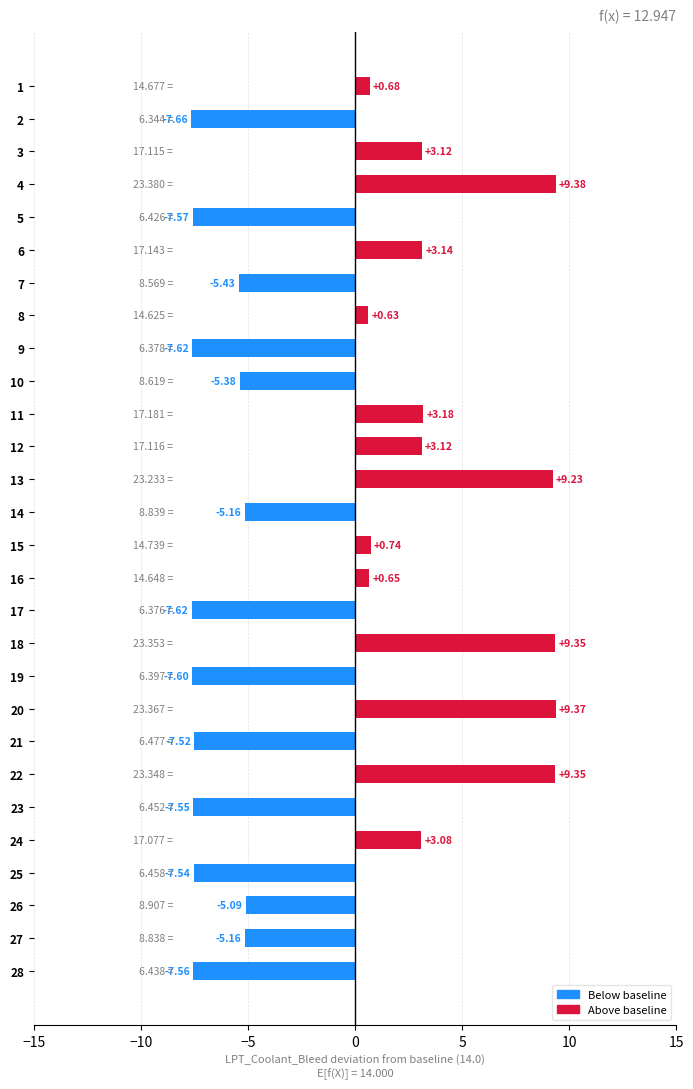

What is the change in value from 3 to 18?

+6.2